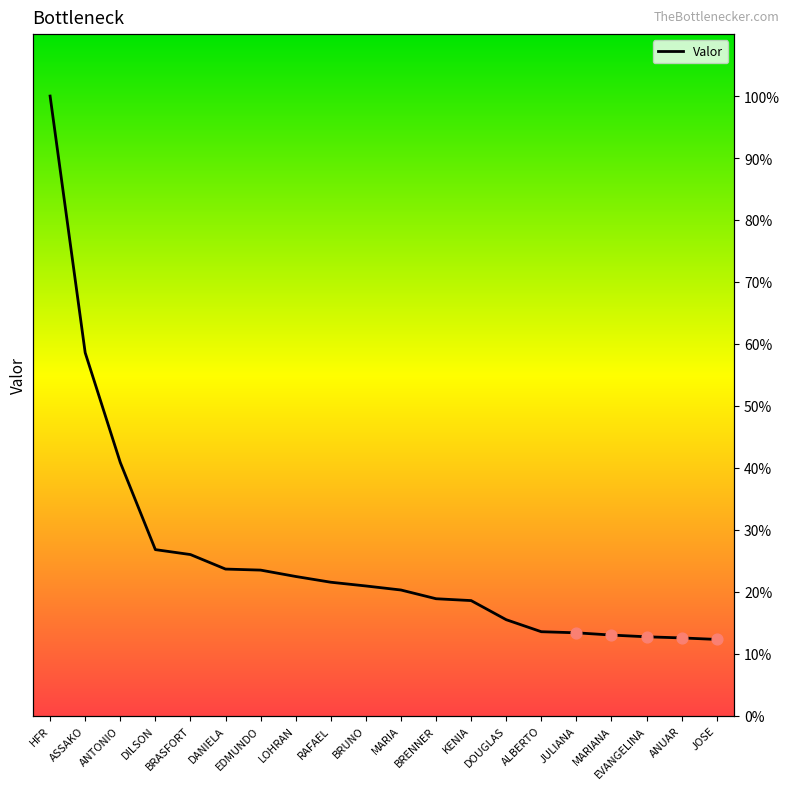

What is the change in value from BRASFORT to DANIELA?

-2.3